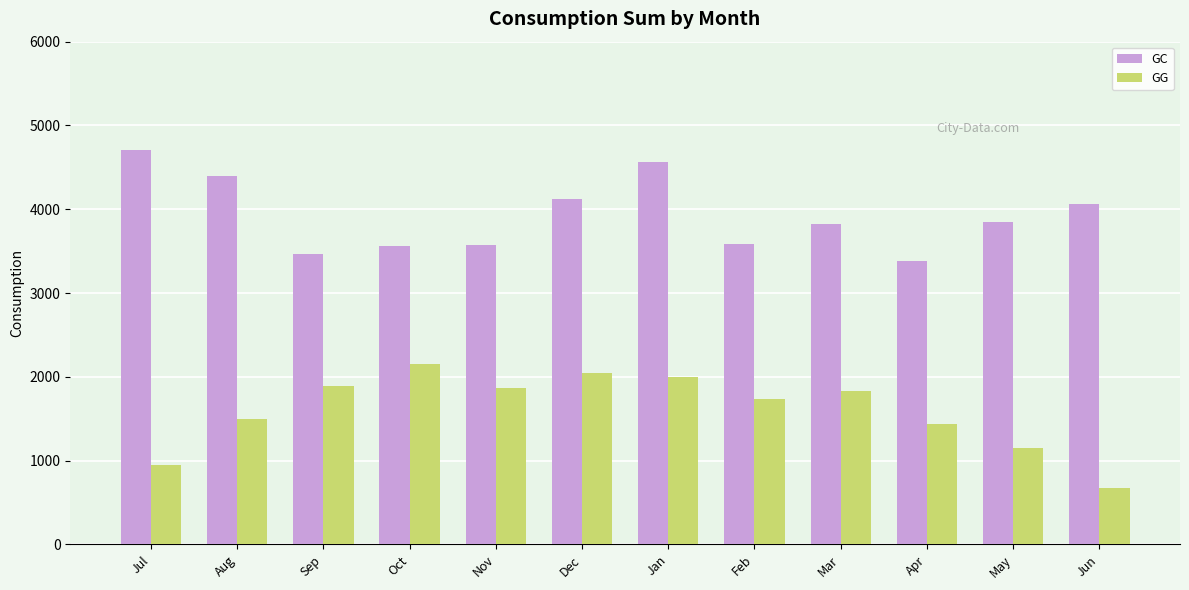

Rank the series by their maximum value, from highest to lowest.

GC, GG